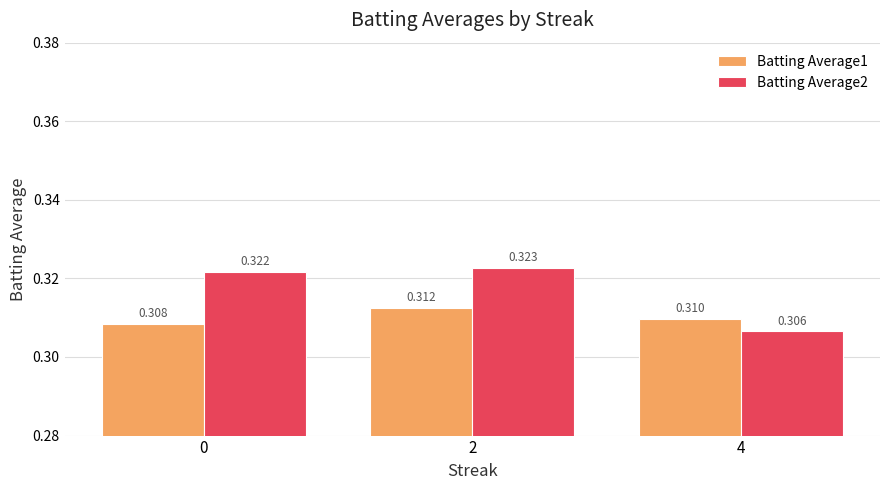

Where is Batting Average2 nearest to the value 0?

4